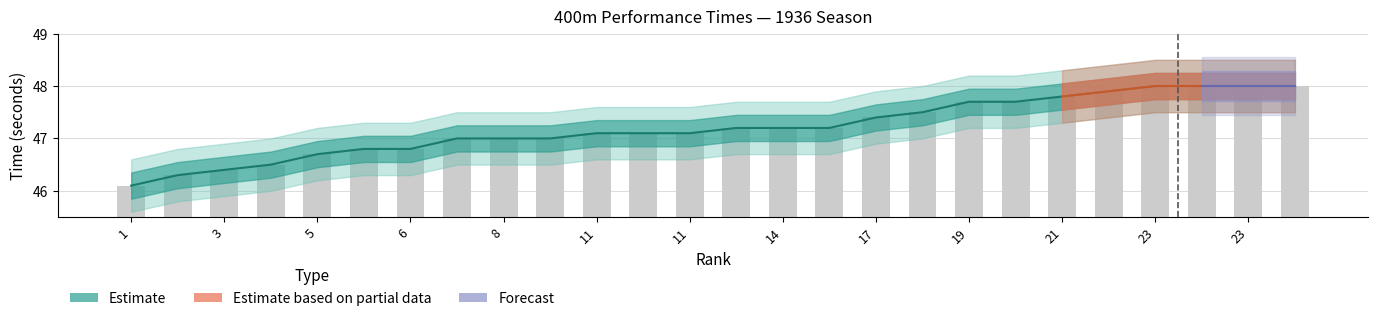

Does the chart contain any negative values?

No